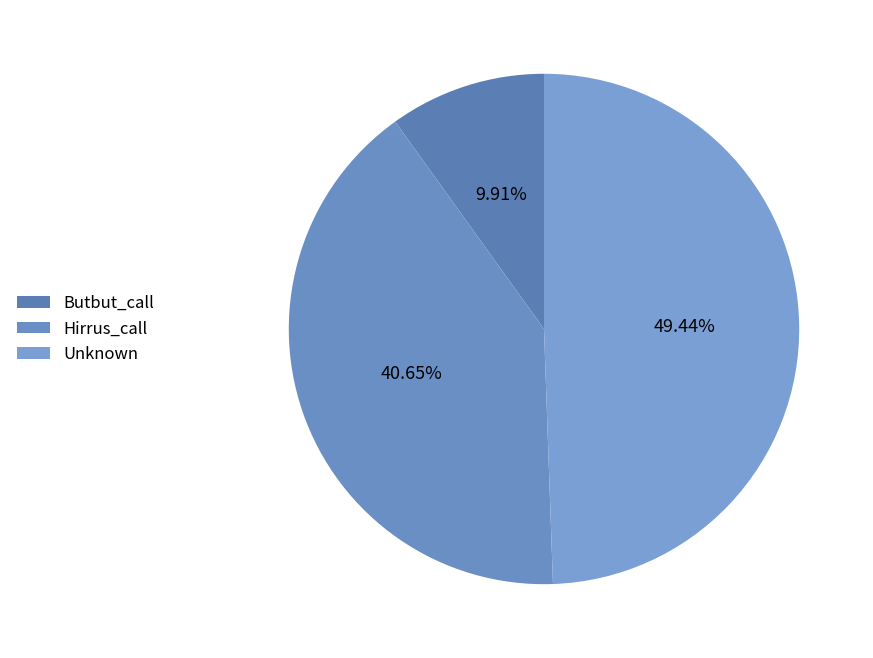

To the nearest percent, what portion does Butbut_call represent?

10%